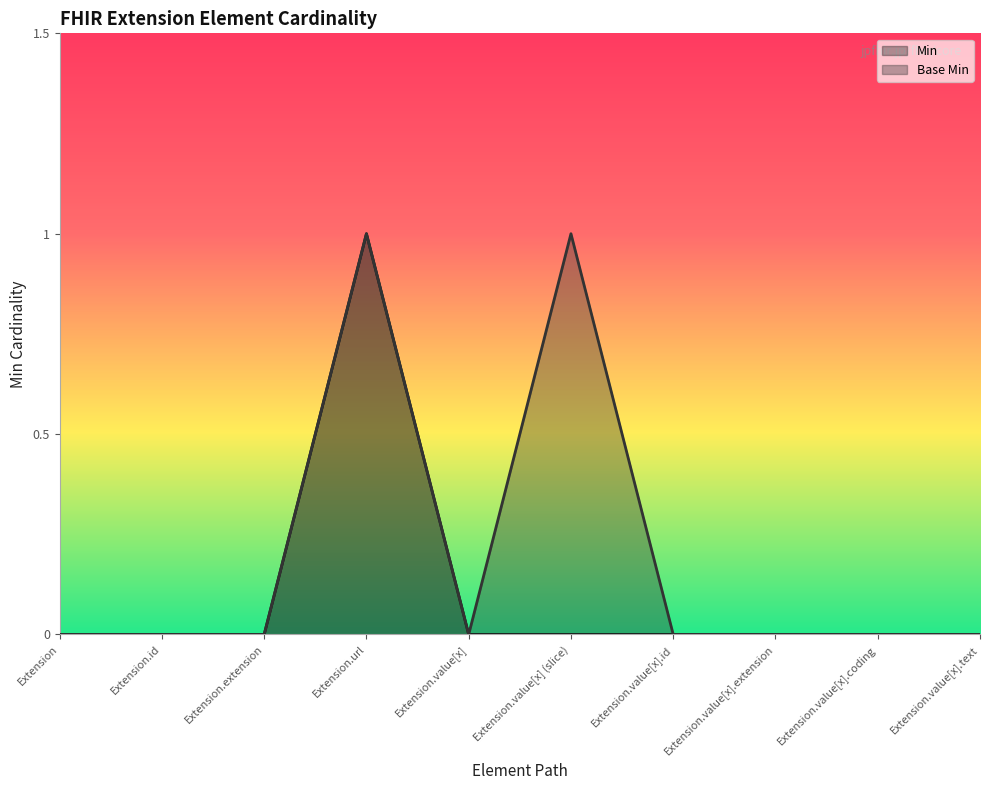

Reading right to left, extract all data points from this chart.

Min: Extension.value[x].text=0	Extension.value[x].coding=0	Extension.value[x].extension=0	Extension.value[x].id=0	Extension.value[x] (slice)=0	Extension.value[x]=0	Extension.url=1	Extension.extension=0	Extension.id=0	Extension=0
Base Min: Extension.value[x].text=0	Extension.value[x].coding=0	Extension.value[x].extension=0	Extension.value[x].id=0	Extension.value[x] (slice)=1	Extension.value[x]=0	Extension.url=1	Extension.extension=0	Extension.id=0	Extension=0